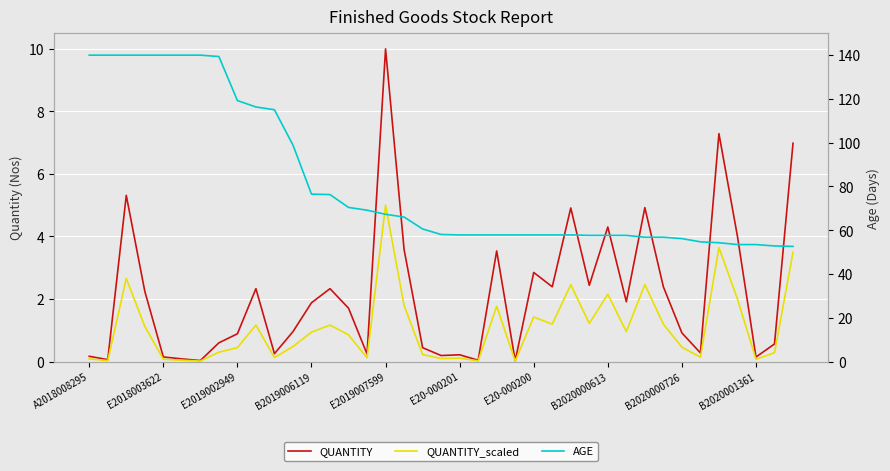

What are all the series names shown in the legend?

QUANTITY, QUANTITY_scaled, AGE